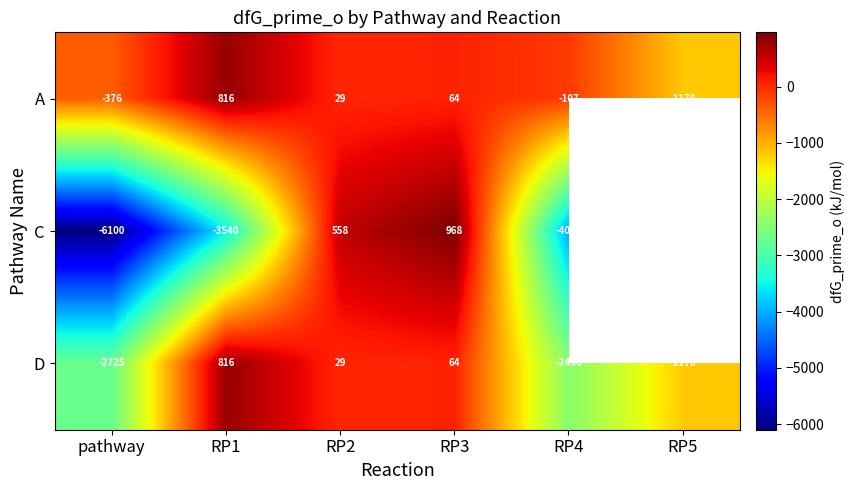

Is the value of C at RP3 greater than the value of D at RP4?

Yes